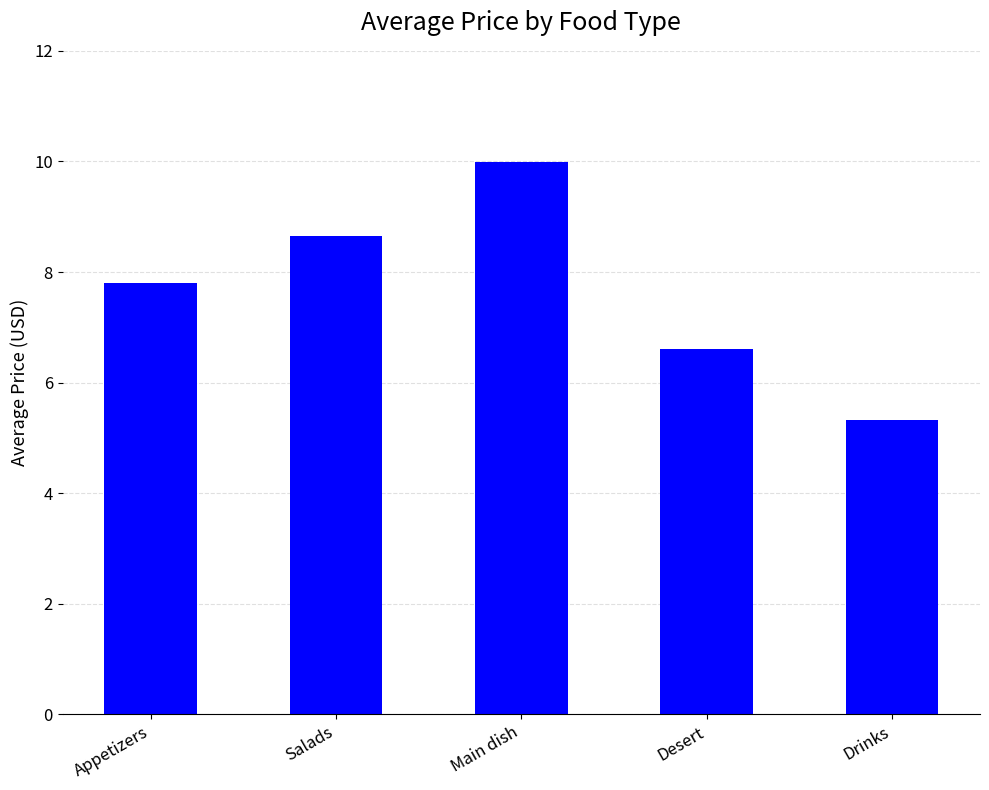

At which category does the chart reach its minimum across all series?

Drinks